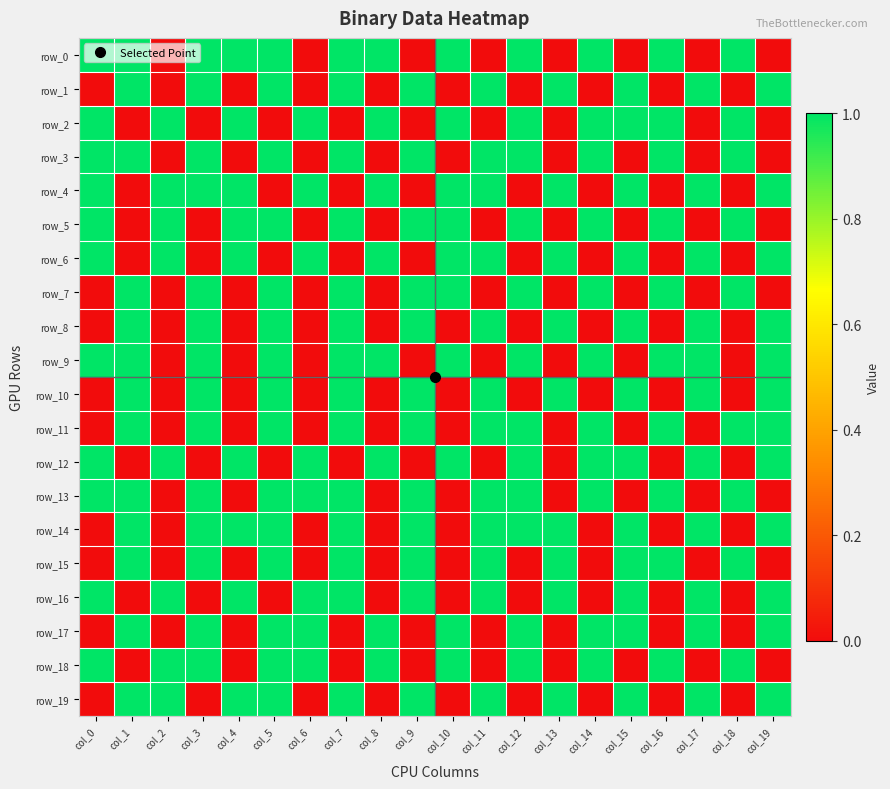

How many categories are shown in the chart?

20